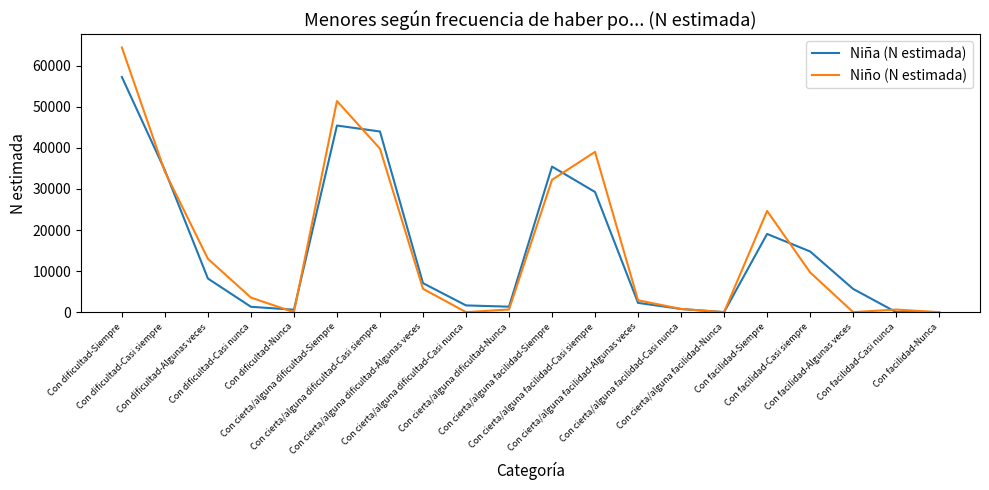

What is the maximum value for Niño (N estimada)?

64441